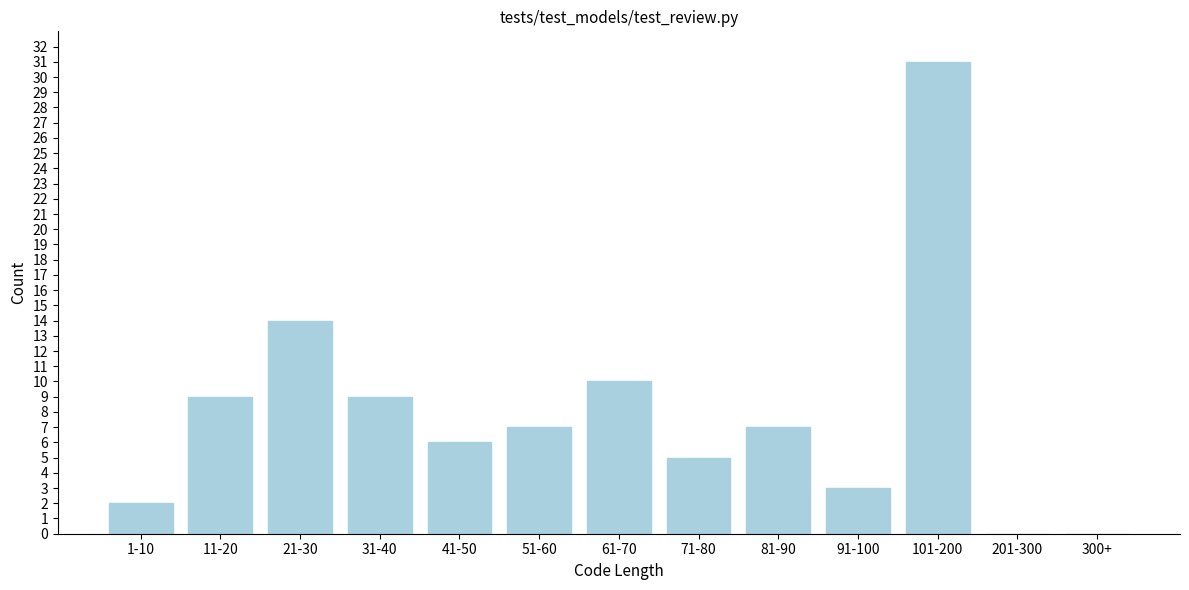

Reading left to right, transcribe all the data shown in this chart.

1-10=2	11-20=9	21-30=14	31-40=9	41-50=6	51-60=7	61-70=10	71-80=5	81-90=7	91-100=3	101-200=31	201-300=0	300+=0